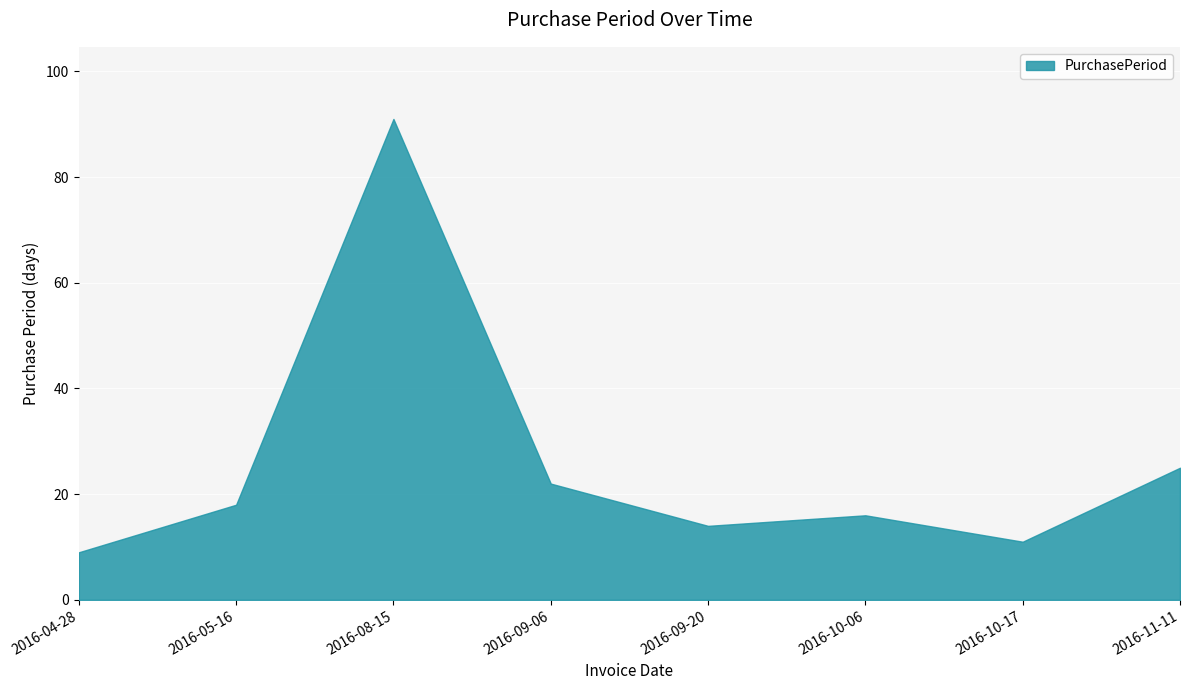

What is the sum of the values at 2016-09-06 and 2016-04-28?

31